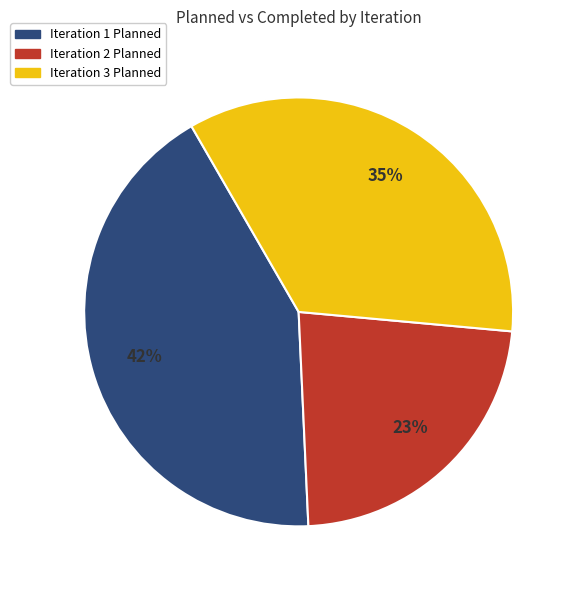

Which category has the biggest portion of the pie?

Iteration 1